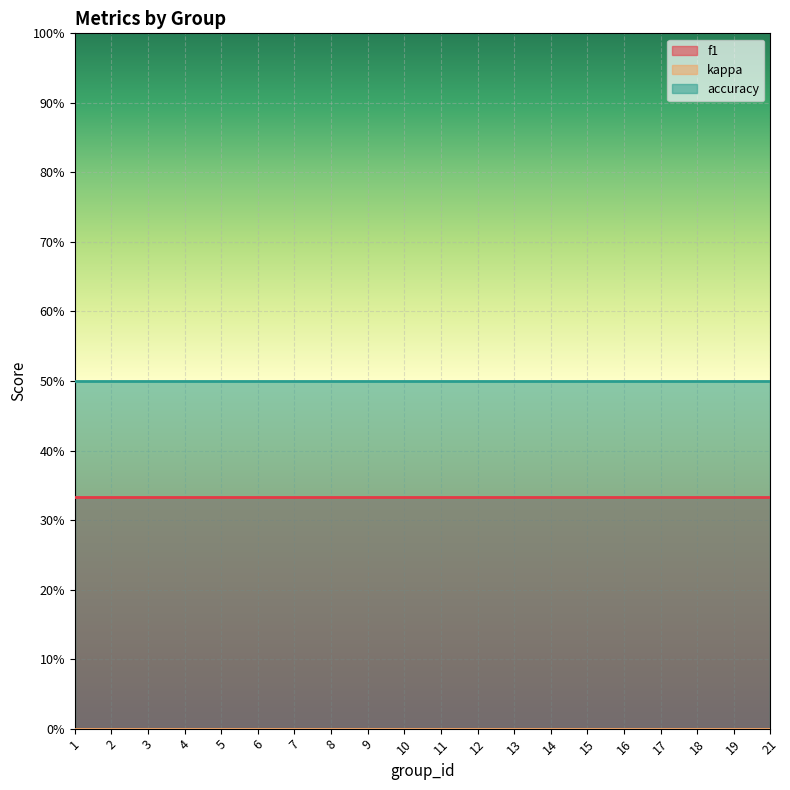

At which category does the chart reach its peak across all series?

1